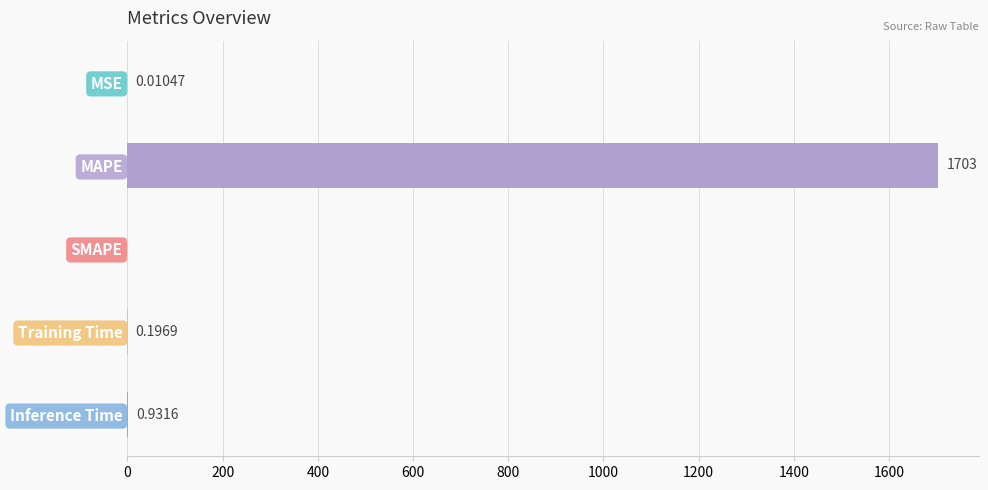

Where is the data nearest to the value 851?

Inference Time